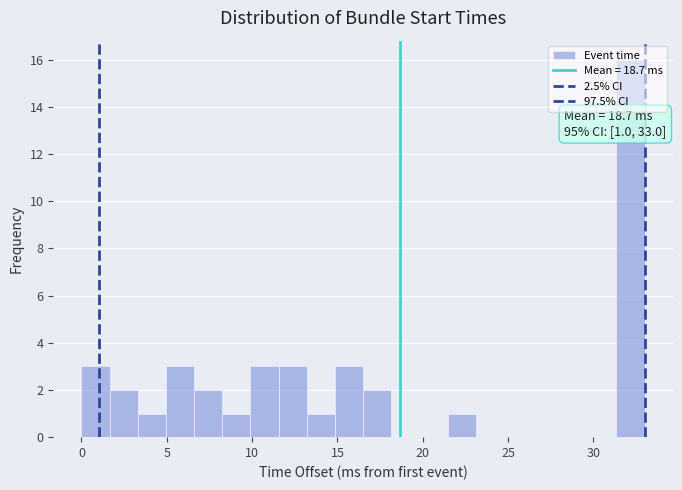

Around what value on the x-axis is the tallest bar? Give the approximate position of its centre, as read against the axis.

32.0